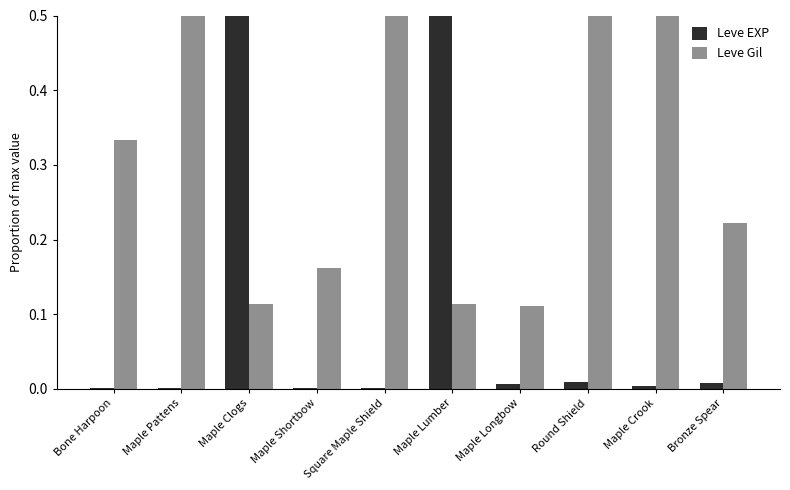

Reading left to right, transcribe all the data shown in this chart.

Leve EXP: Bone Harpoon=0.0	Maple Pattens=0.0	Maple Clogs=1.0	Maple Shortbow=0.0	Square Maple Shield=0.0	Maple Lumber=1.0	Maple Longbow=0.0	Round Shield=0.0	Maple Crook=0.0	Bronze Spear=0.0
Leve Gil: Bone Harpoon=0.3	Maple Pattens=0.7	Maple Clogs=0.1	Maple Shortbow=0.2	Square Maple Shield=0.7	Maple Lumber=0.1	Maple Longbow=0.1	Round Shield=0.8	Maple Crook=0.8	Bronze Spear=0.2